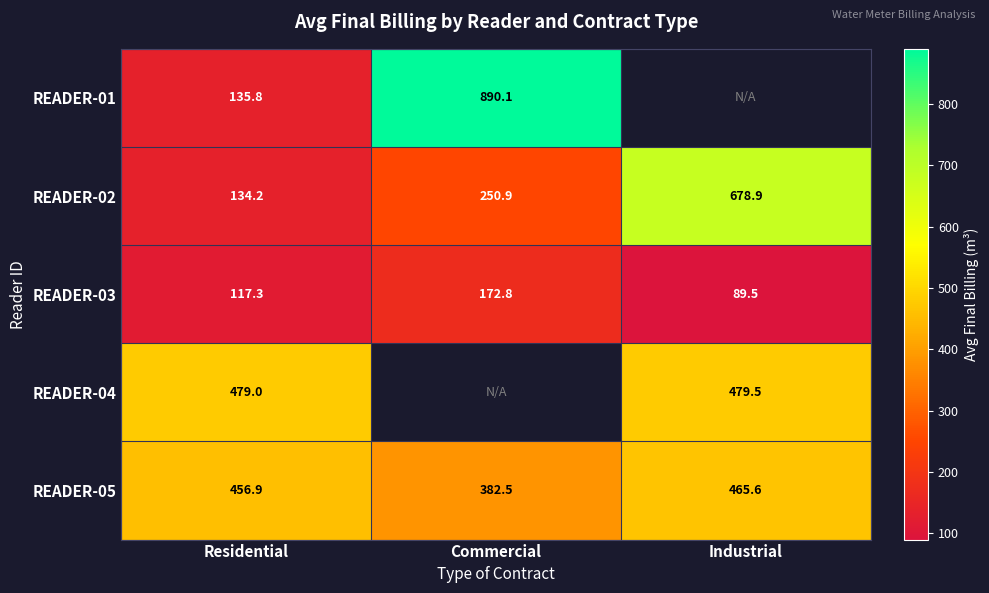

What is the sum of the READER-02 values at Commercial and Industrial?

929.8